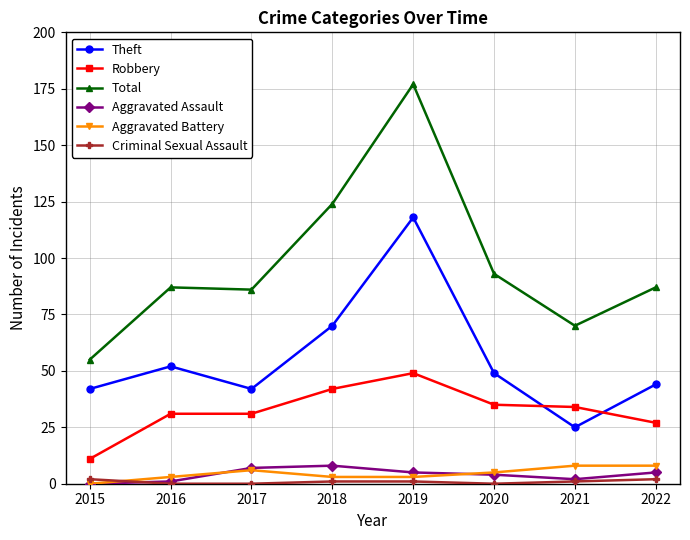

What is the difference between the second highest and second lowest values in the Robbery series?

15